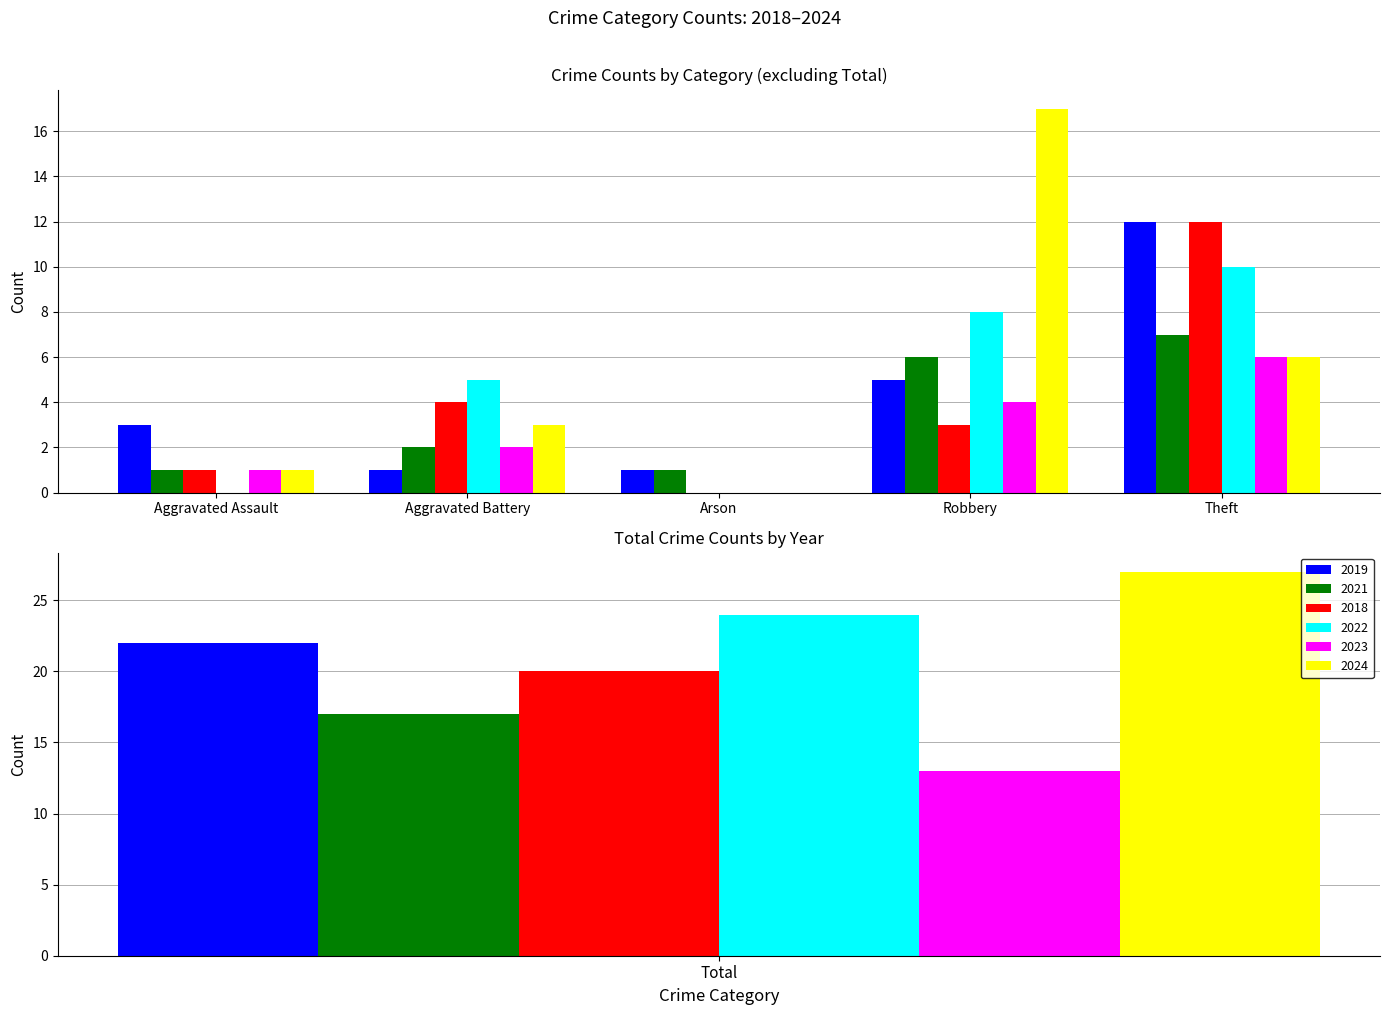

What is the sum of all 2023 values?

26